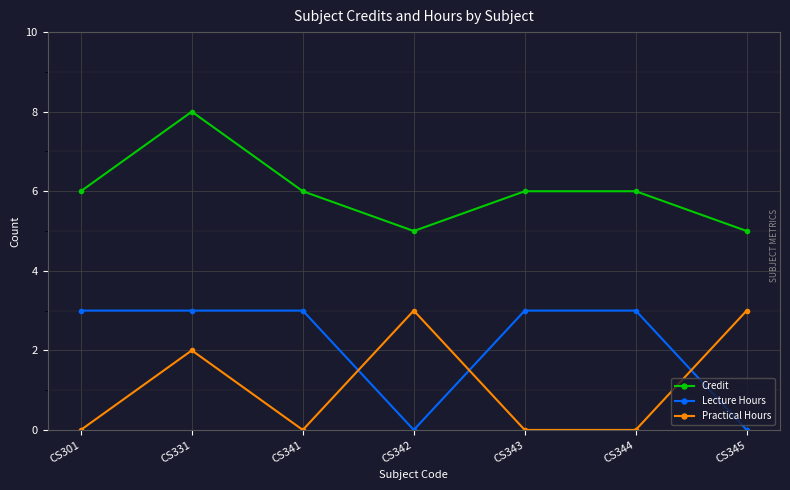

The value of Lecture Hours at CS301 is 3. True or false?

True